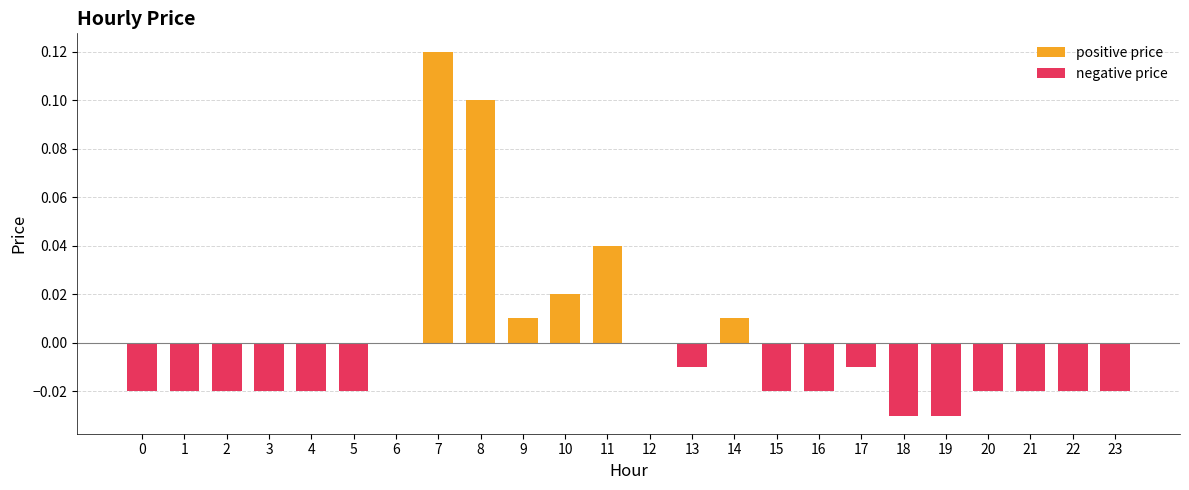

Which has a higher value, 13 or 12?

13